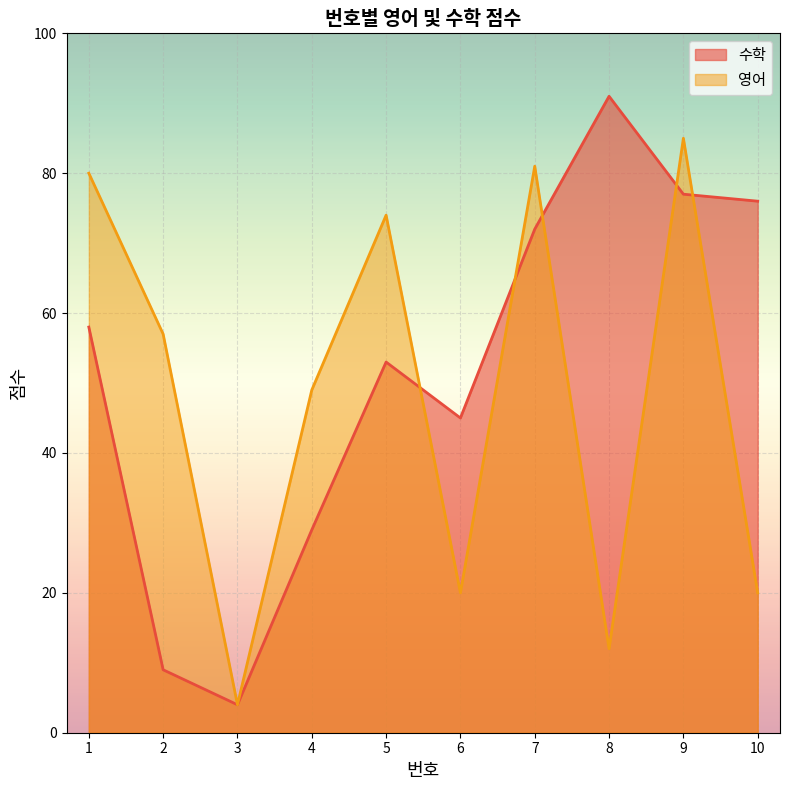

At 10, list the series in order from largest to smallest.

수학, 영어